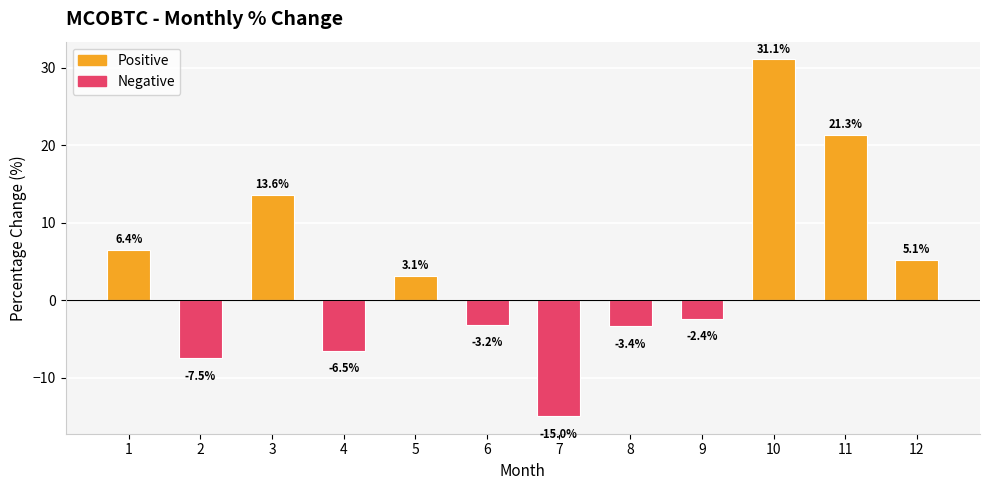

What is the change in value from 7 to 8?

+11.6